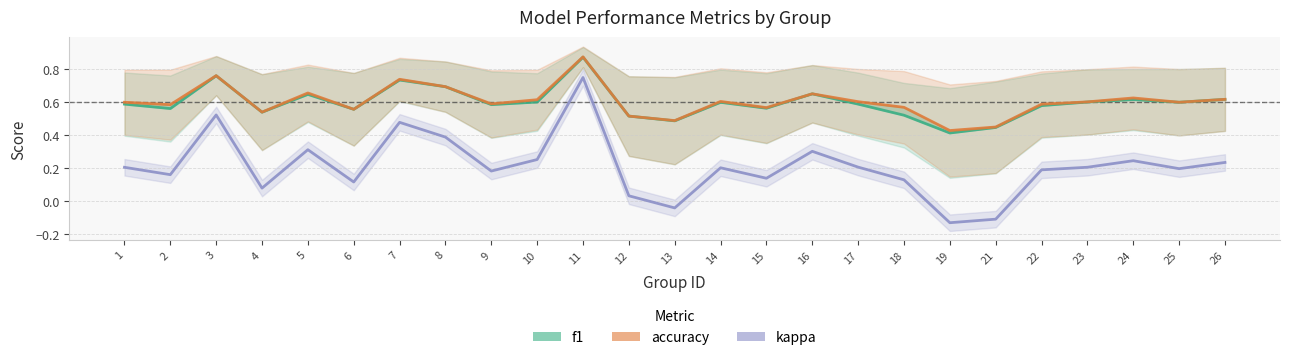

Reading left to right, what are all the values shown in this chart?

f1: 1=0.6	2=0.6	3=0.8	4=0.5	5=0.6	6=0.6	7=0.7	8=0.7	9=0.6	10=0.6	11=0.9	12=0.5	13=0.5	14=0.6	15=0.6	16=0.7	17=0.6	18=0.5	19=0.4	21=0.4	22=0.6	23=0.6	24=0.6	25=0.6	26=0.6
accuracy: 1=0.6	2=0.6	3=0.8	4=0.5	5=0.7	6=0.6	7=0.7	8=0.7	9=0.6	10=0.6	11=0.9	12=0.5	13=0.5	14=0.6	15=0.6	16=0.7	17=0.6	18=0.6	19=0.4	21=0.5	22=0.6	23=0.6	24=0.6	25=0.6	26=0.6
kappa: 1=0.2	2=0.2	3=0.5	4=0.1	5=0.3	6=0.1	7=0.5	8=0.4	9=0.2	10=0.3	11=0.8	12=0.0	13=-0.0	14=0.2	15=0.1	16=0.3	17=0.2	18=0.1	19=-0.1	21=-0.1	22=0.2	23=0.2	24=0.2	25=0.2	26=0.2